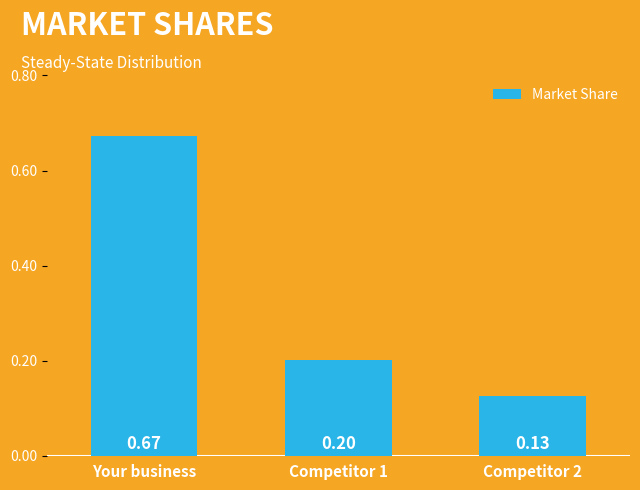

List the labels in order of value, largest first.

Your business, Competitor 1, Competitor 2